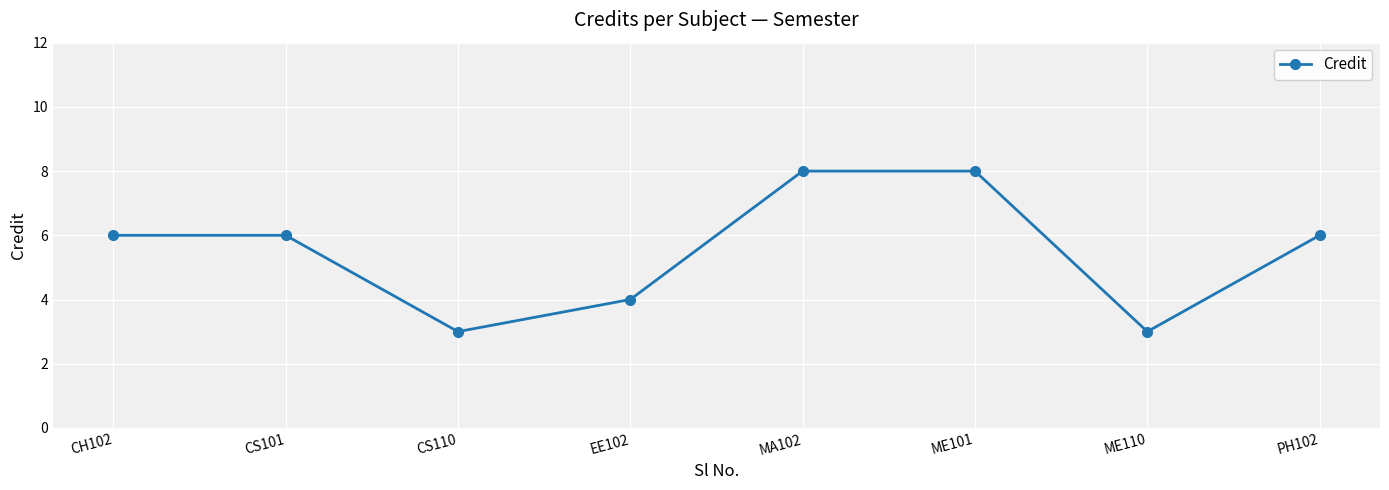

The value at CS110 is 2. True or false?

False